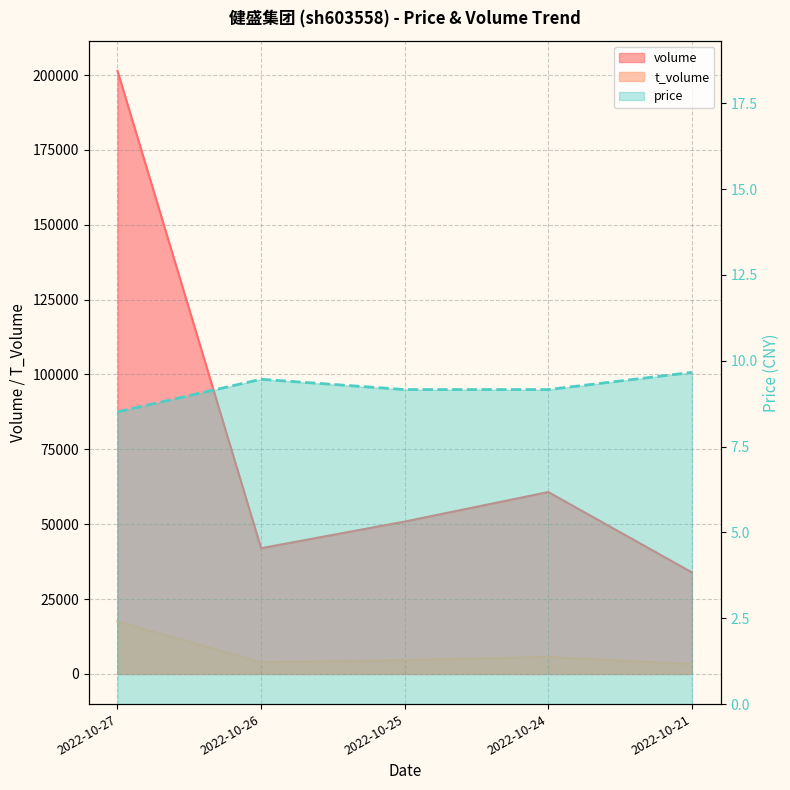

What is the difference between the maximum and second lowest values in the t_volume series?

13590.0